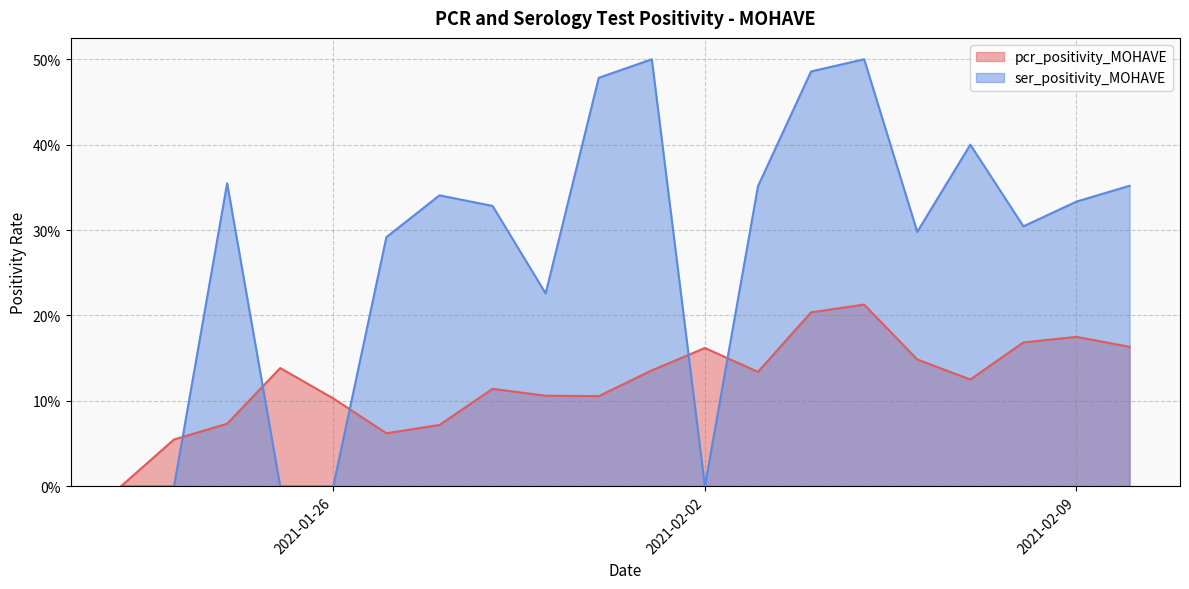

In ser_positivity_MOHAVE, how many points are higher than both neighbors (excluding endpoints)?

5